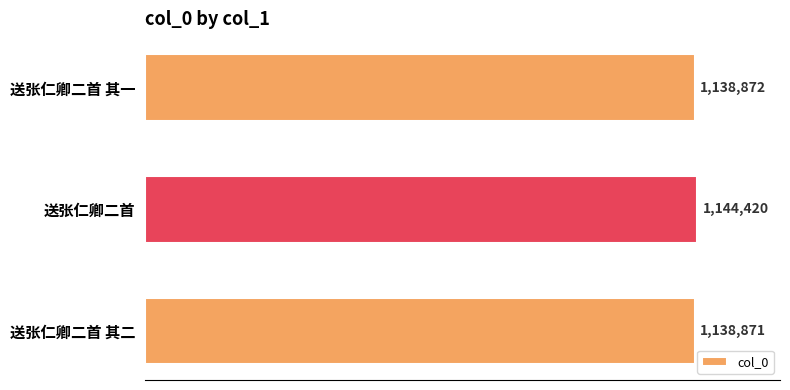

Rank the categories by value from highest to lowest.

送张仁卿二首, 送张仁卿二首 其一, 送张仁卿二首 其二